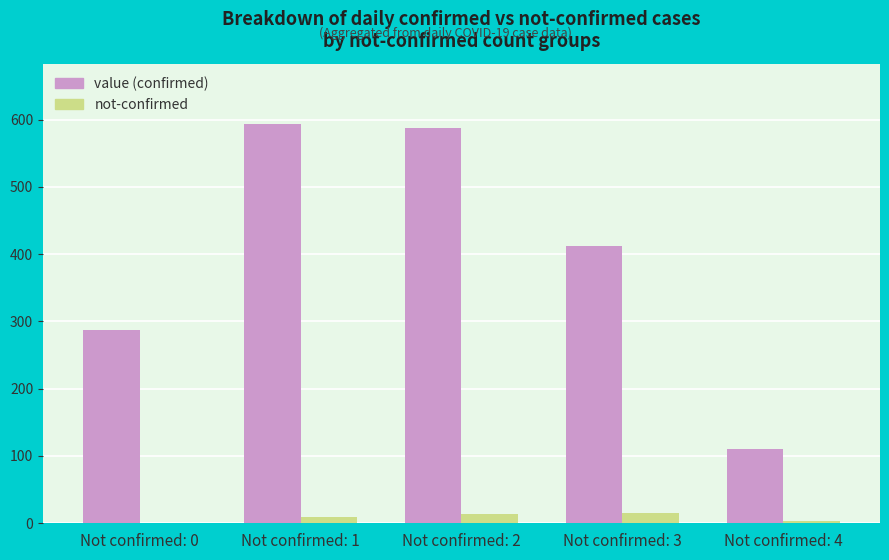

What is the greatest value displayed?

594